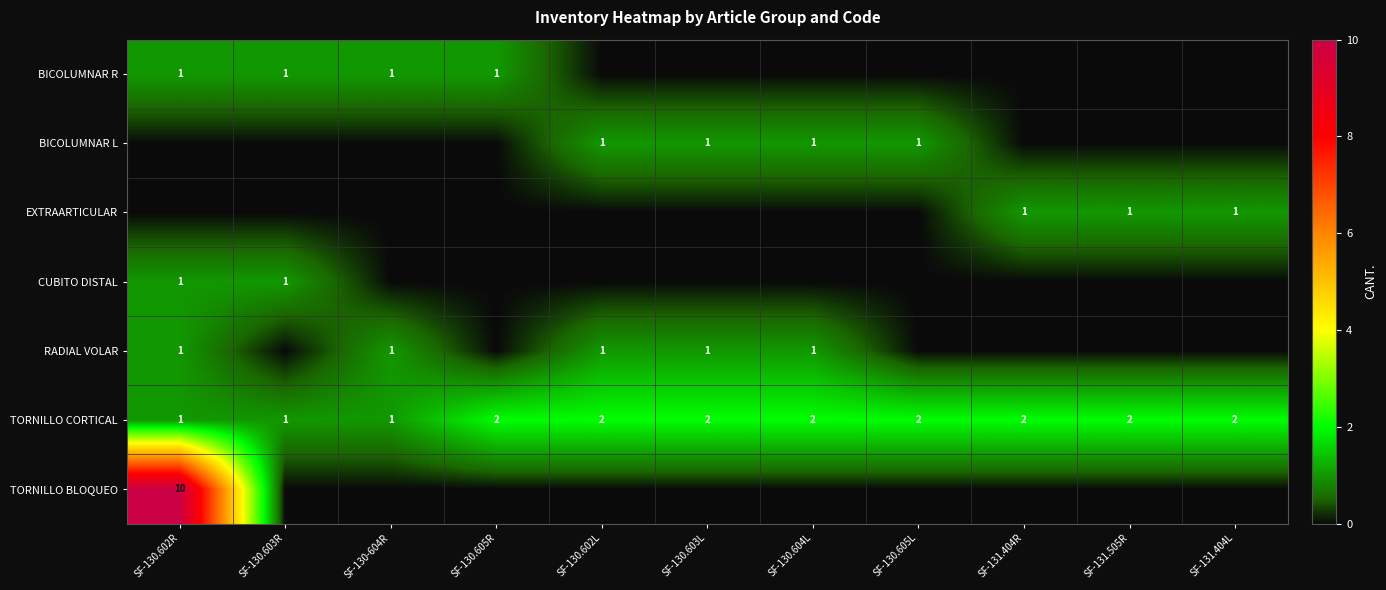

True or false: BICOLUMNAR R has a value of 2 at SF-130.603R.

False